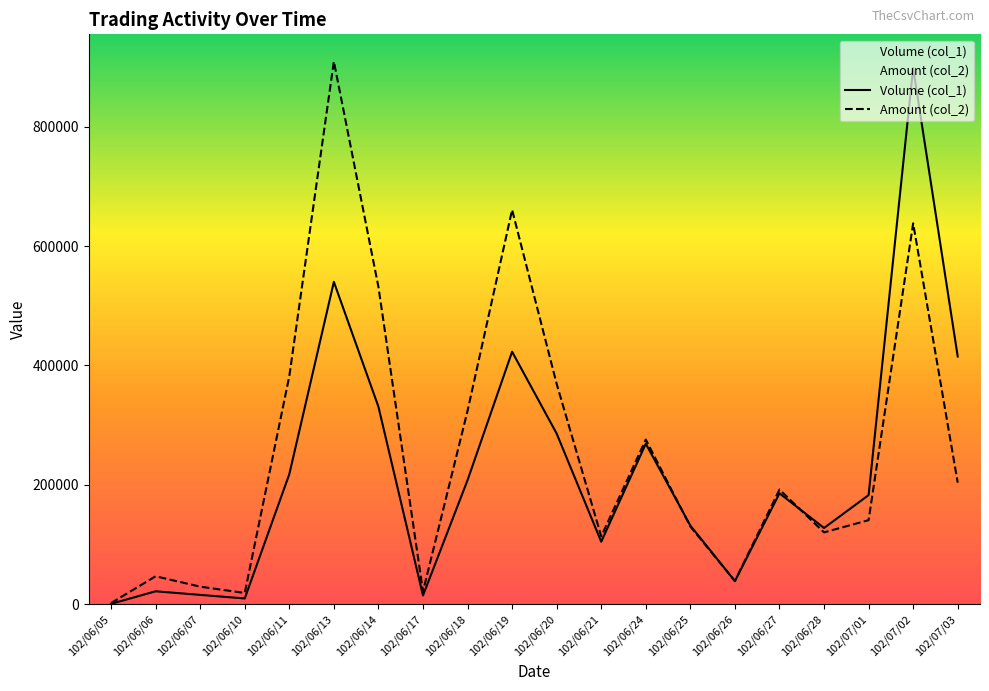

At which category does Amount (col_2) reach its first local valley?

102/06/10